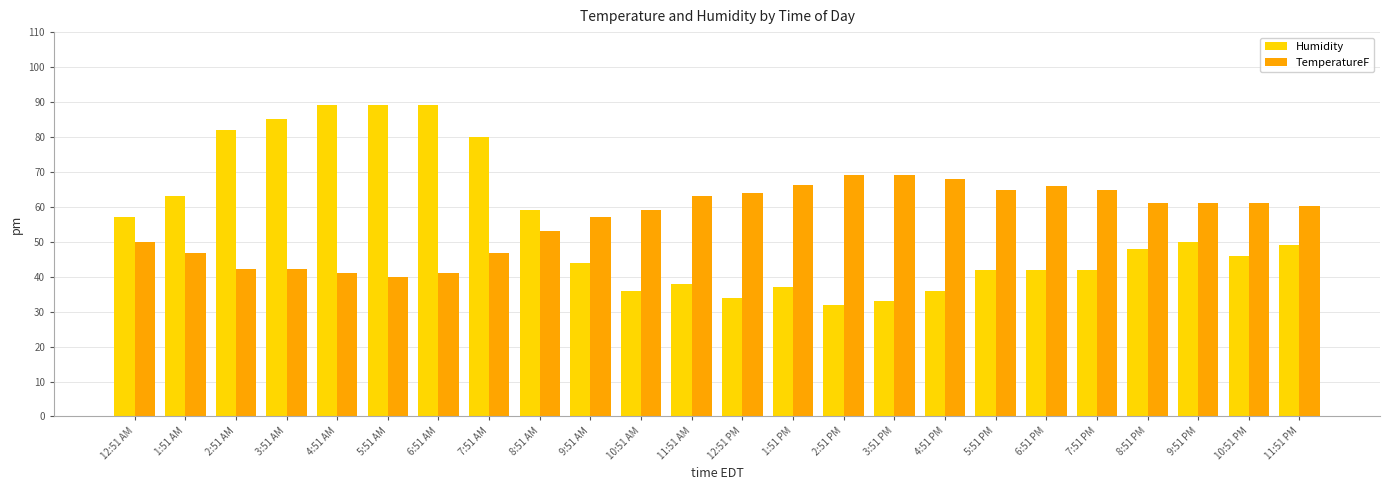

What is the sum of the TemperatureF values at 8:51 AM and 12:51 AM?

103.1